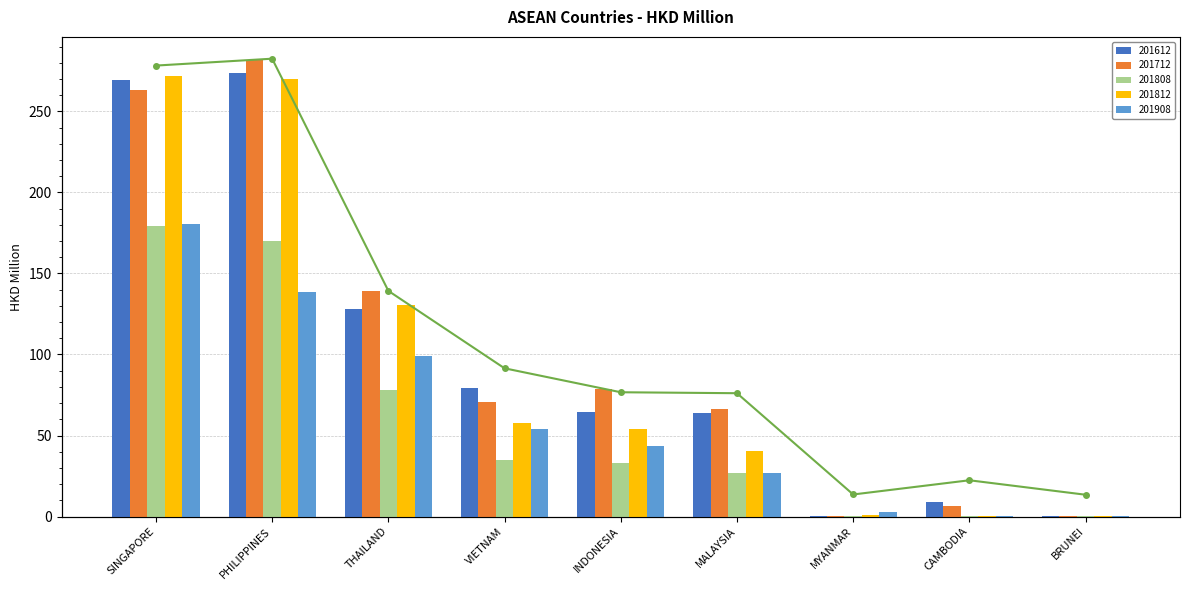

What is the ratio of the value at VIETNAM to the value at INDONESIA?

1.2